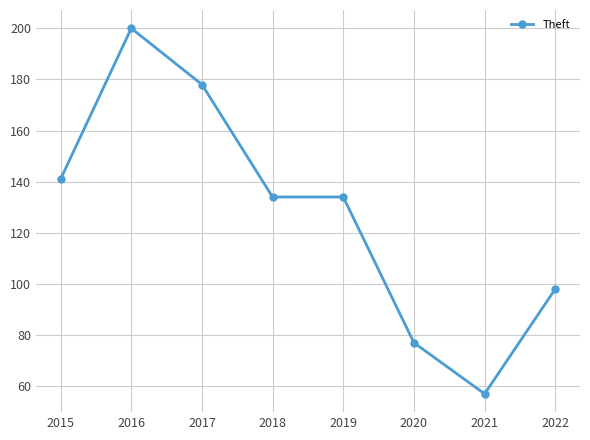

True or false: the data has more than 2 interior local peaks.

False